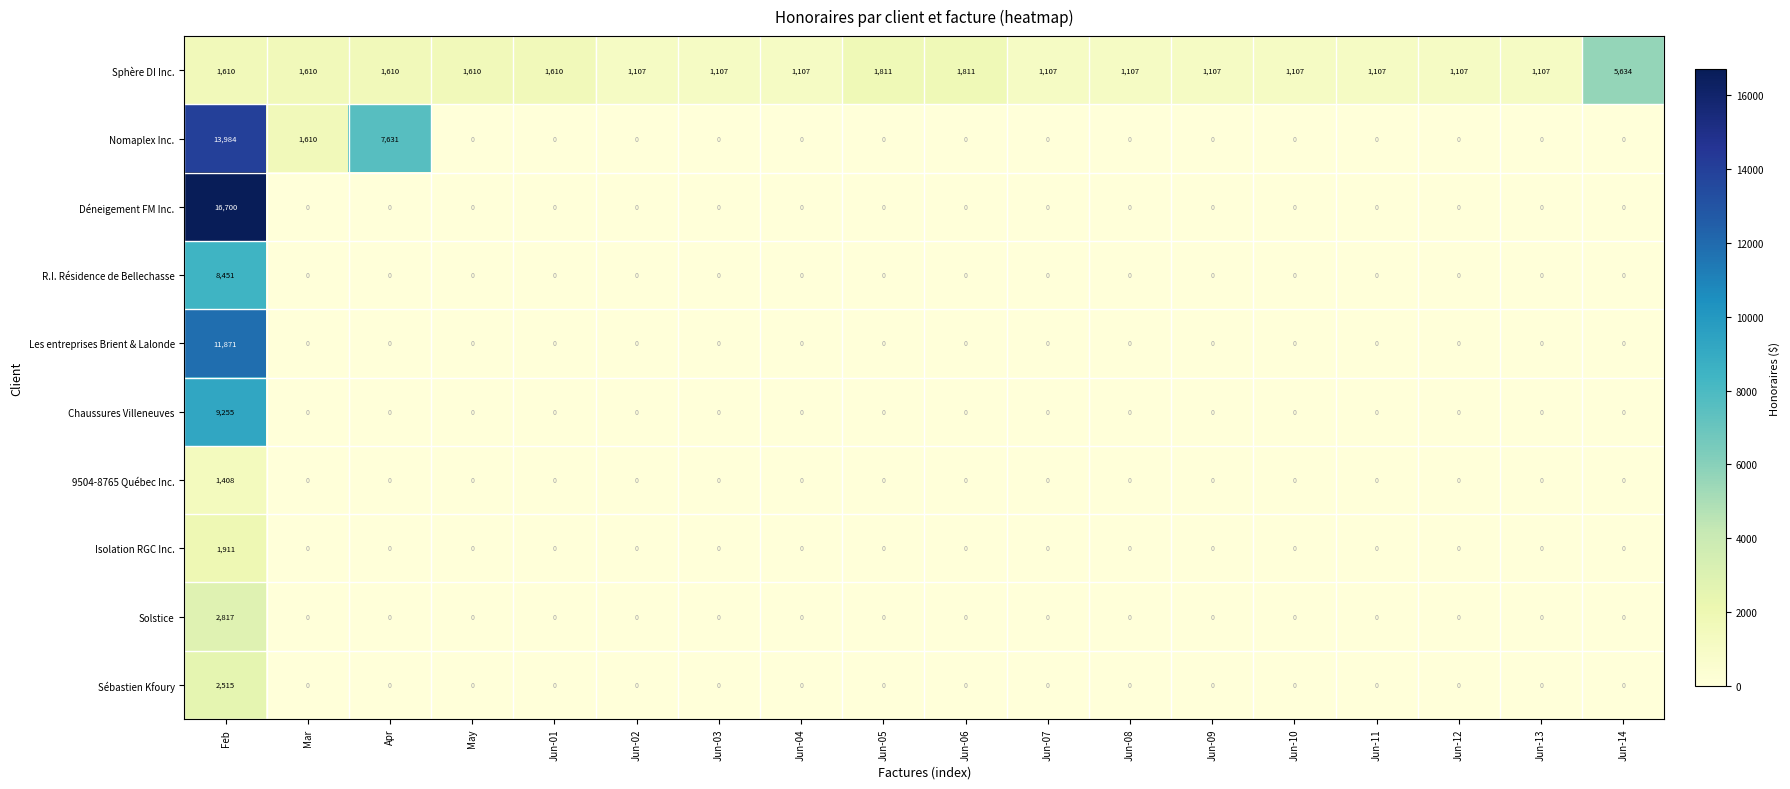

Is it true that Sébastien Kfoury equals -890 at Apr?

False